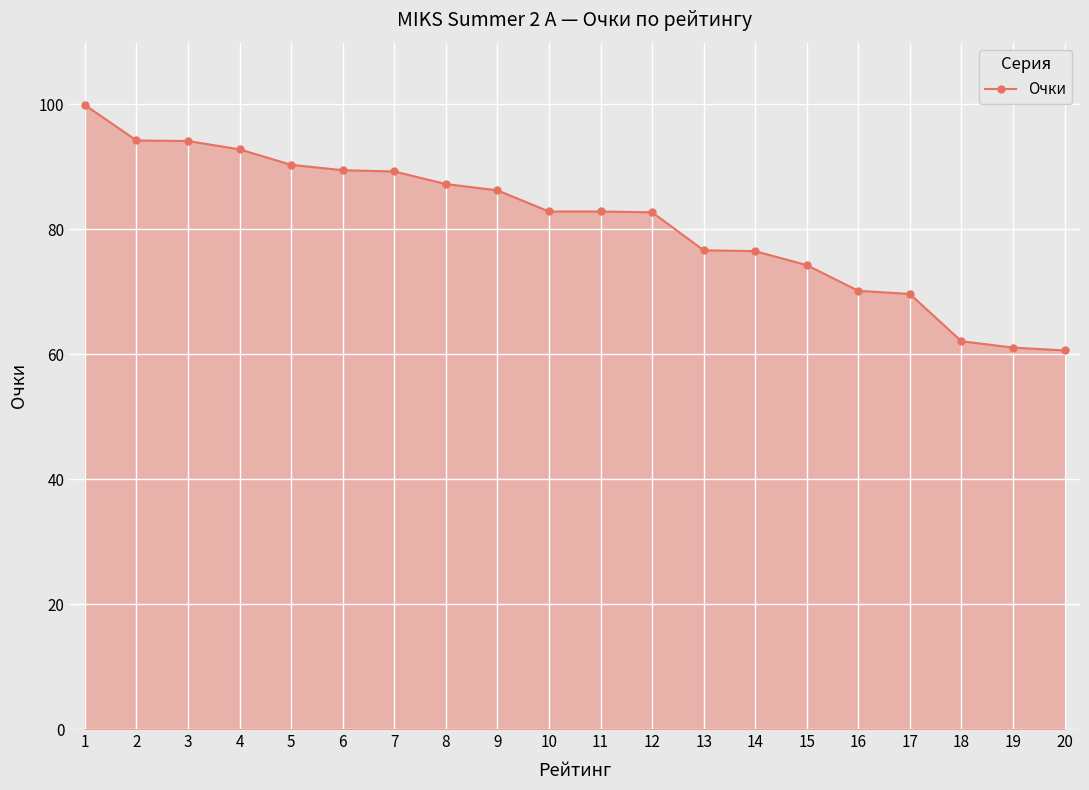

Which category has the highest value across all series?

1